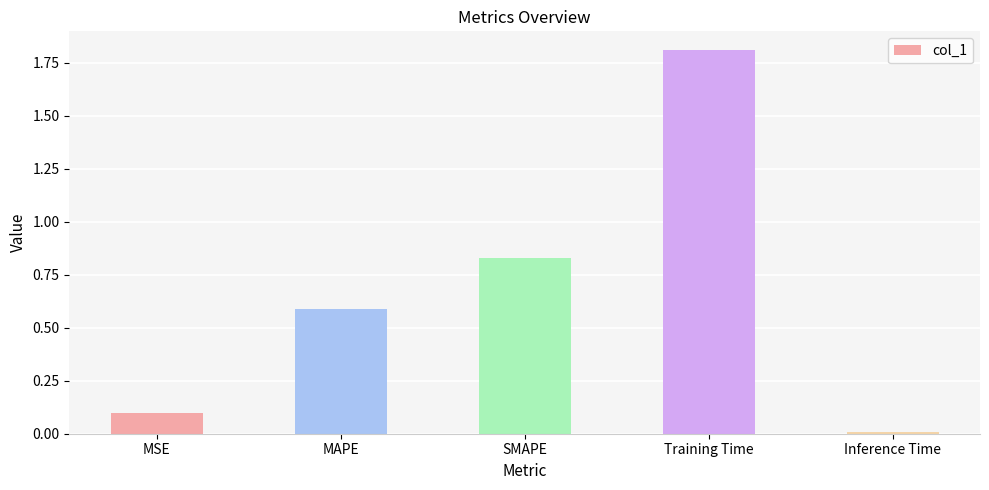

Between MSE and SMAPE, which is larger?

SMAPE